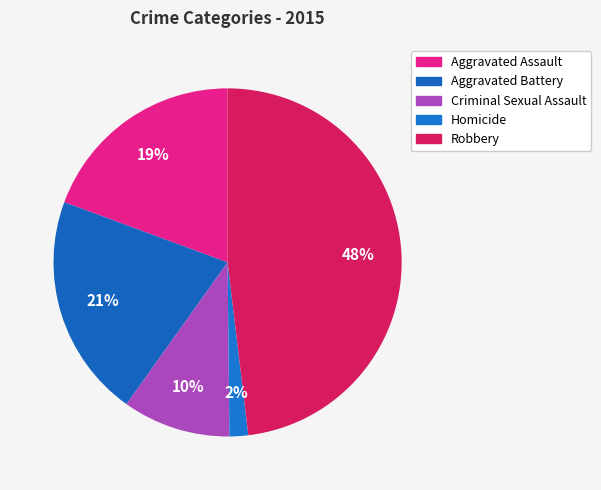

To the nearest percent, what is the average slice percentage?

20%